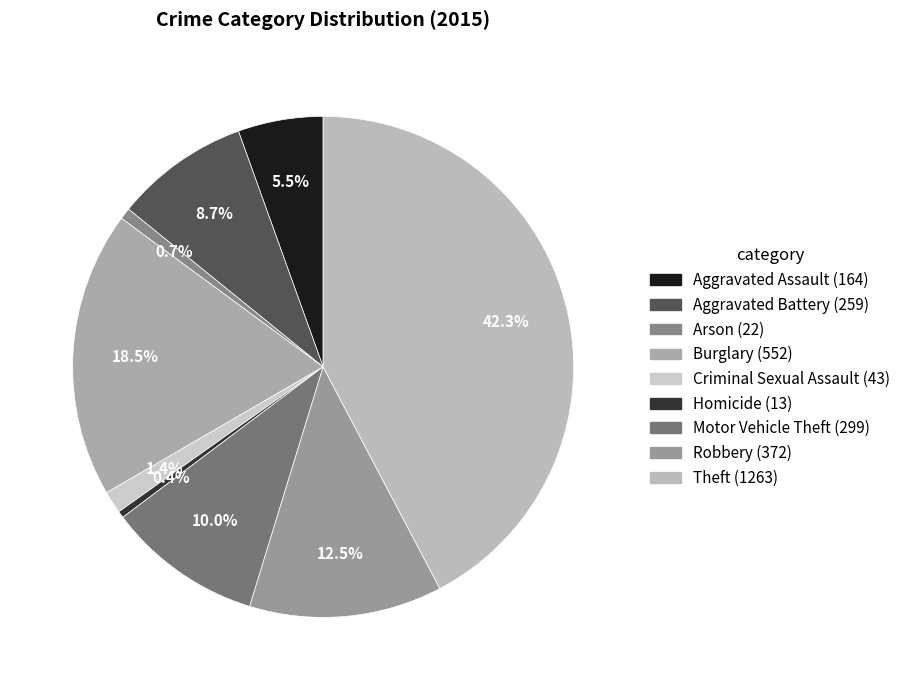

Rank the categories by value from lowest to highest.

Homicide, Arson, Criminal Sexual Assault, Aggravated Assault, Aggravated Battery, Motor Vehicle Theft, Robbery, Burglary, Theft